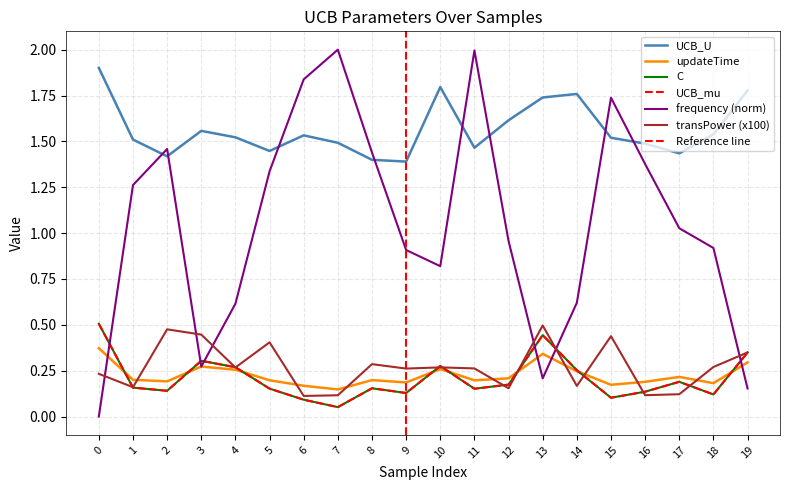

Between 4 and 7, which is larger?

7